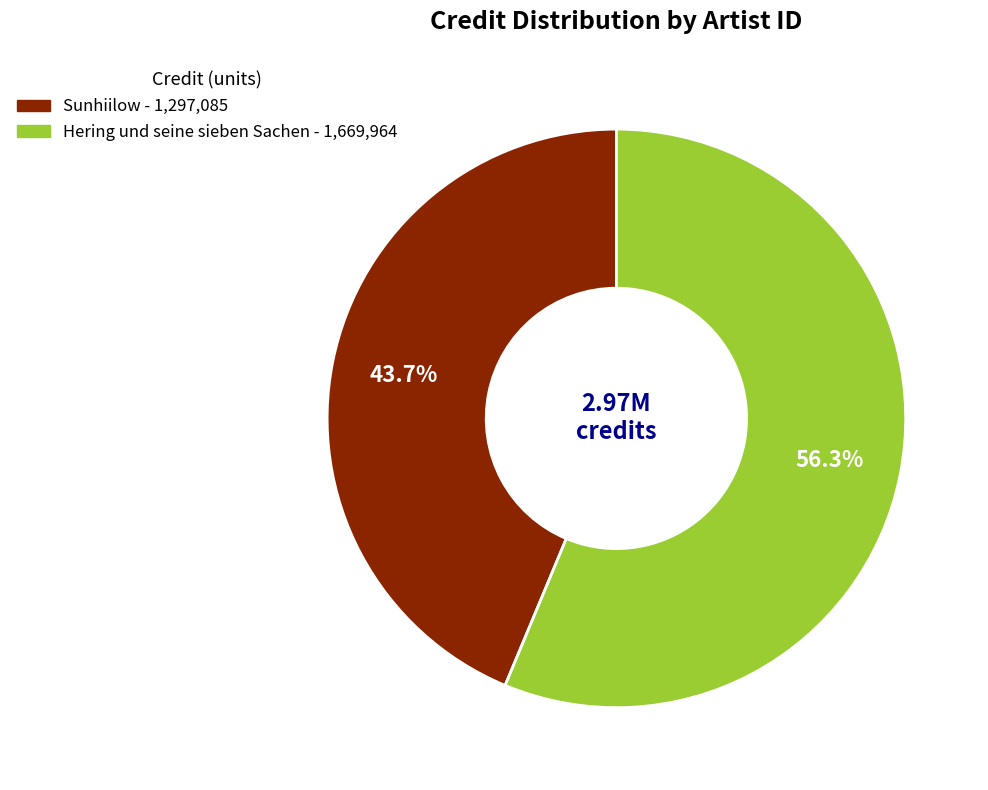

Is there a majority slice in this chart?

Yes